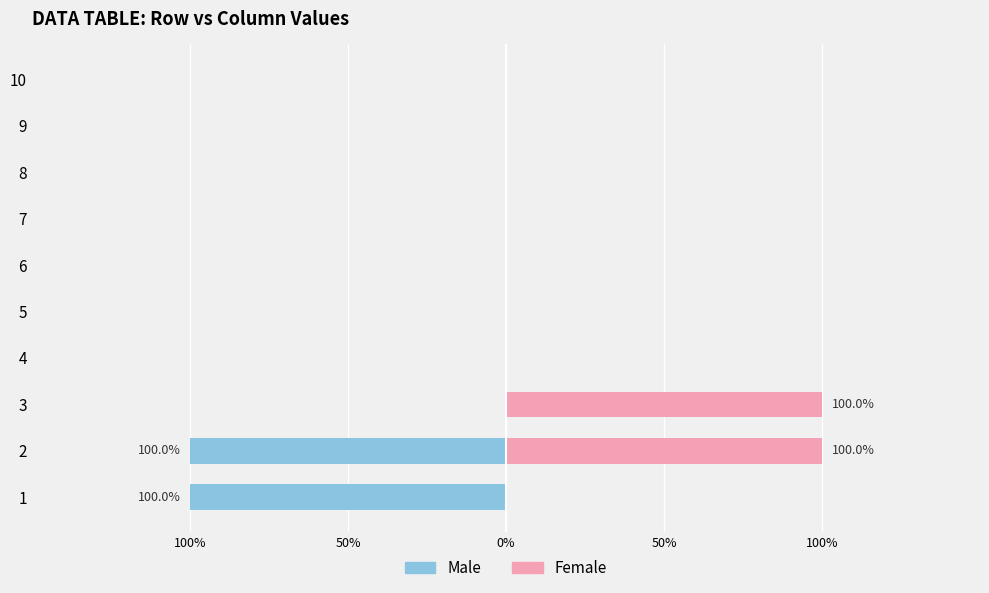

How many Male values are between 0 and 1?

8